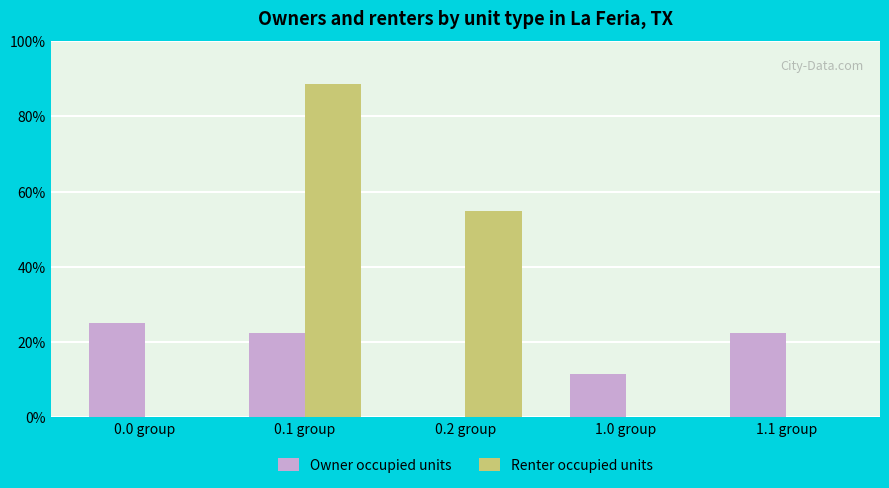

What is the sum of all Owner occupied units values?

81.3